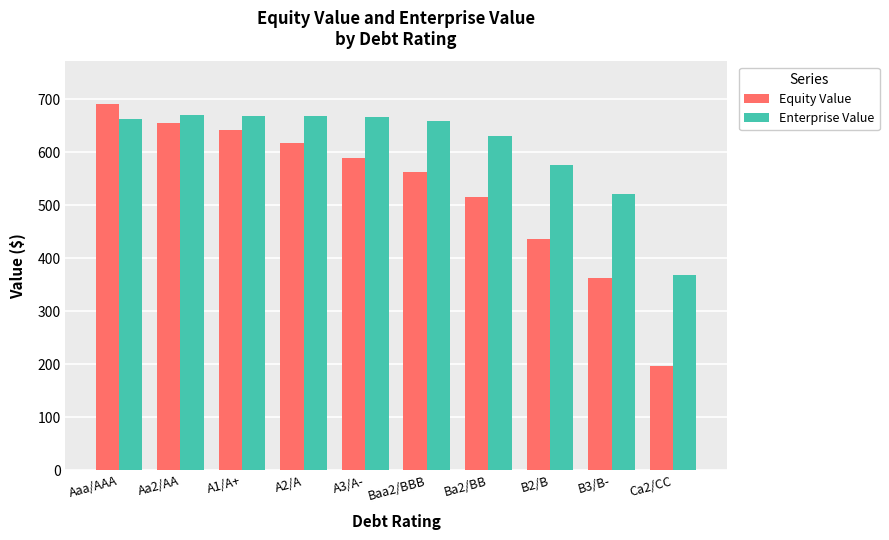

What is the label of the 4th bar from the left?

A2/A